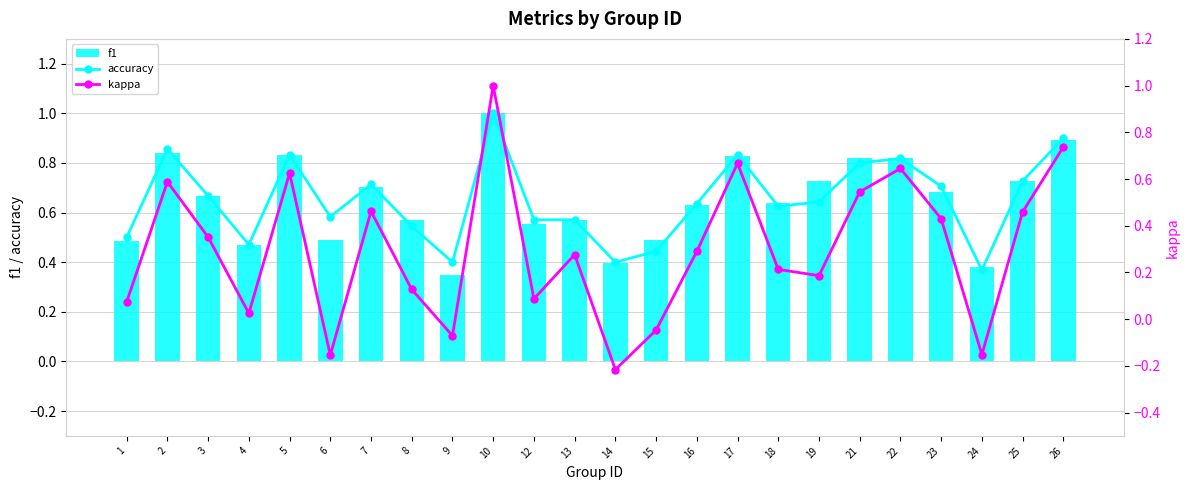

Which series changed the most between 4 and 26?

kappa